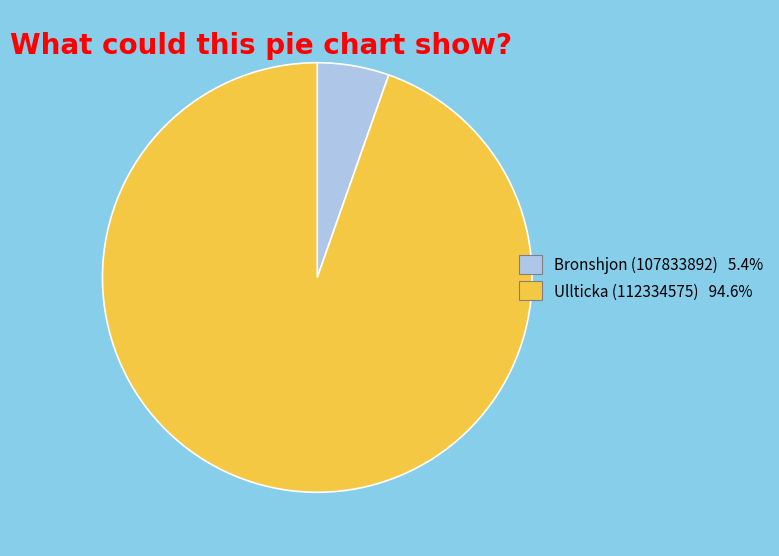

What is the ratio of the value at Ullticka (112334575) 94.6% to the value at Bronshjon (107833892) 5.4%?

17.5